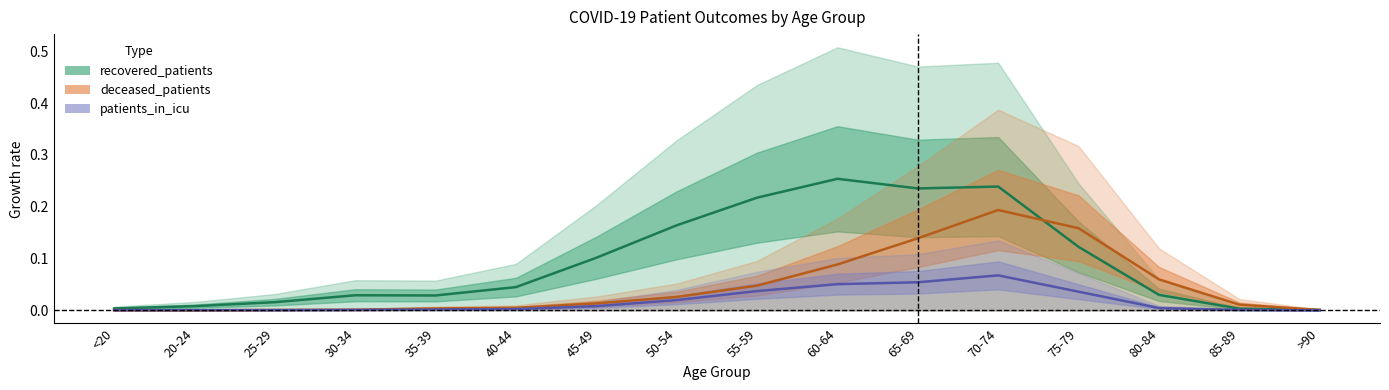

How many times do recovered_patients and deceased_patients cross each other?

1